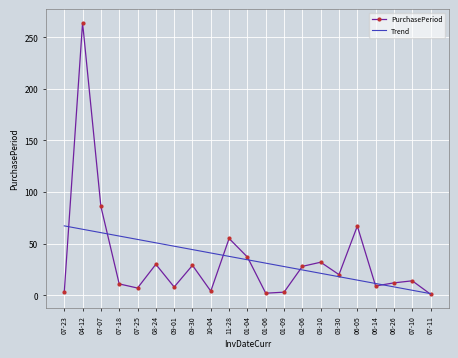

What is the lowest value of the PurchasePeriod series?

1.0